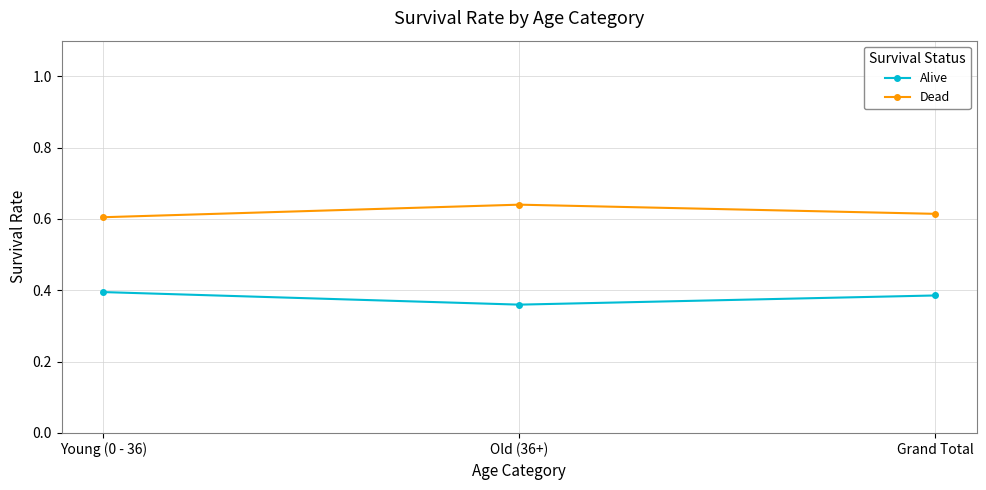

What is the sum of the Dead values at Young (0 - 36) and Grand Total?

1.2